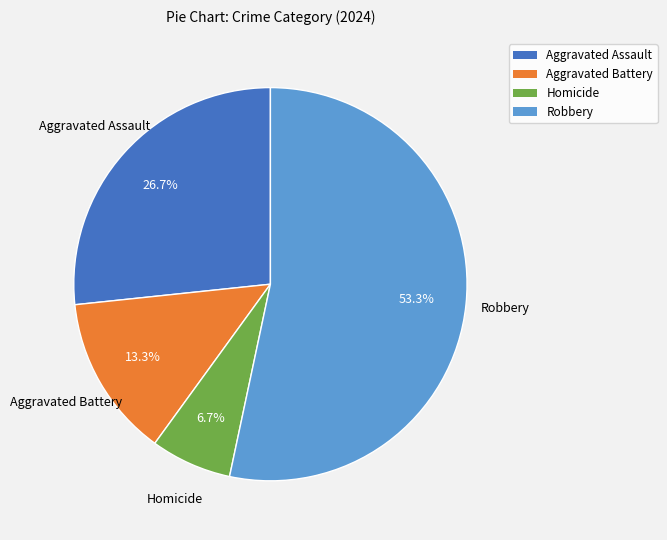

Which slice is the largest?

Robbery